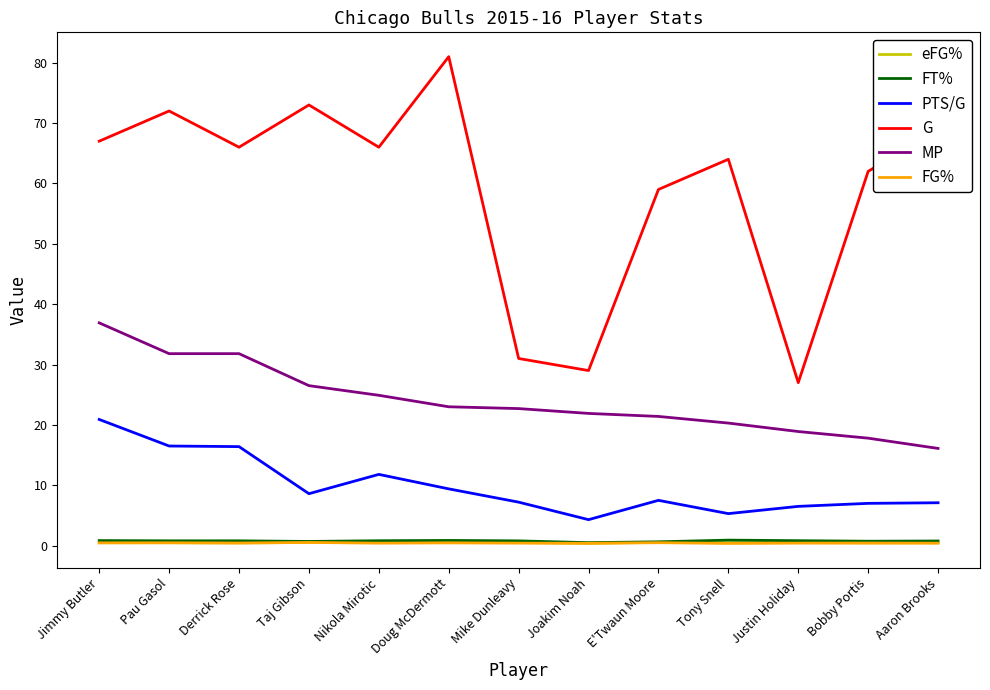

Which series has the widest spread of values?

G